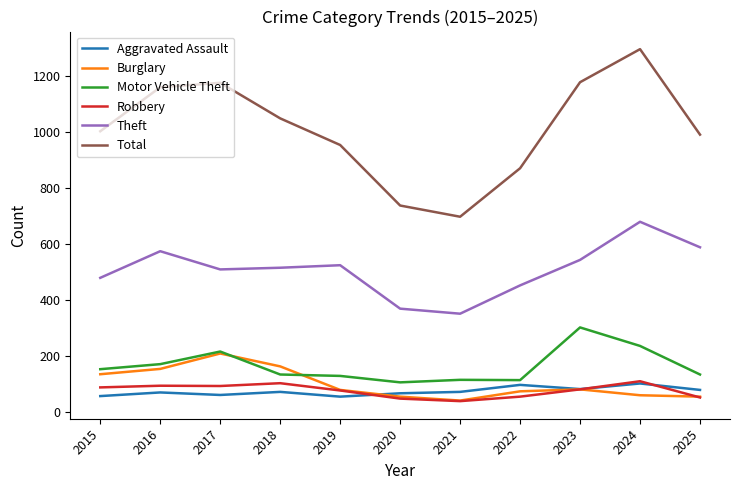

In Theft, how many points are higher than both neighbors (excluding endpoints)?

3